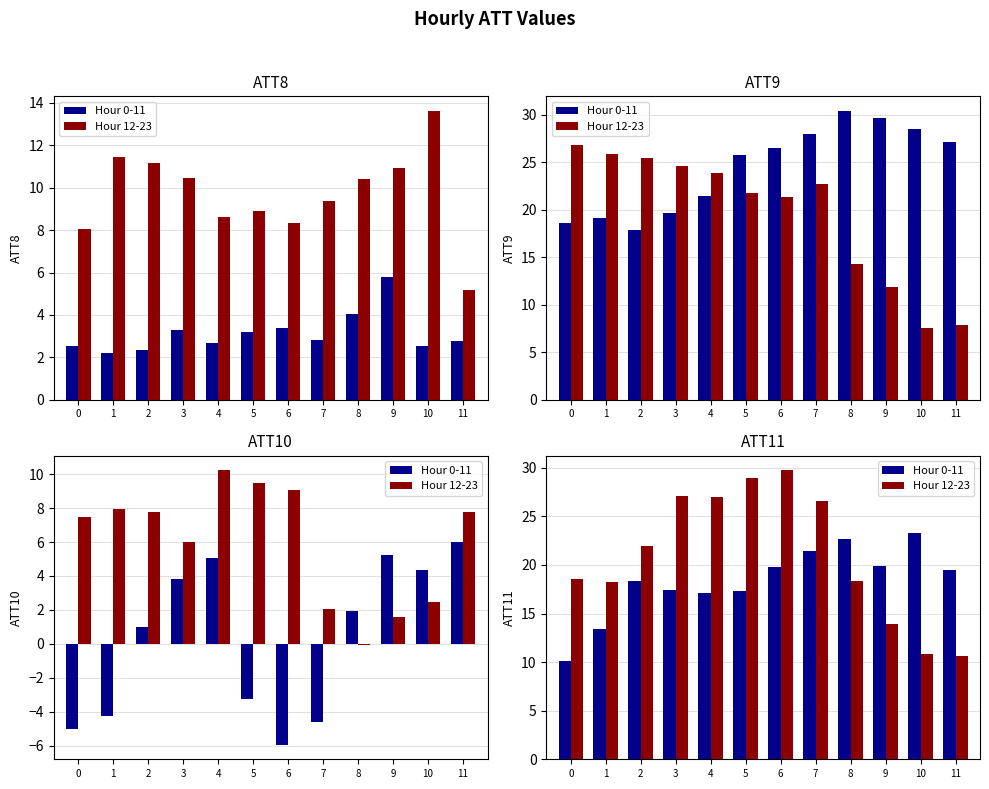

Rank the series by their maximum value, from lowest to highest.

Hour 0-11, Hour 12-23